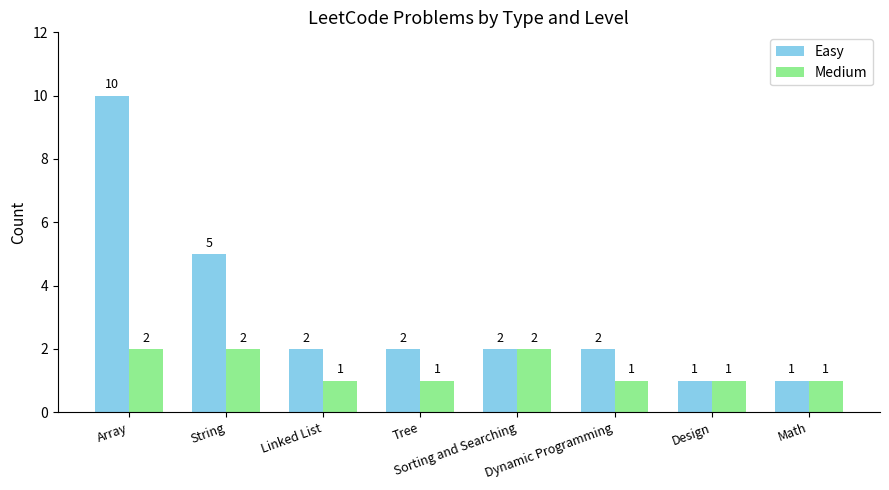

Which category has the highest value in the Easy series?

Array